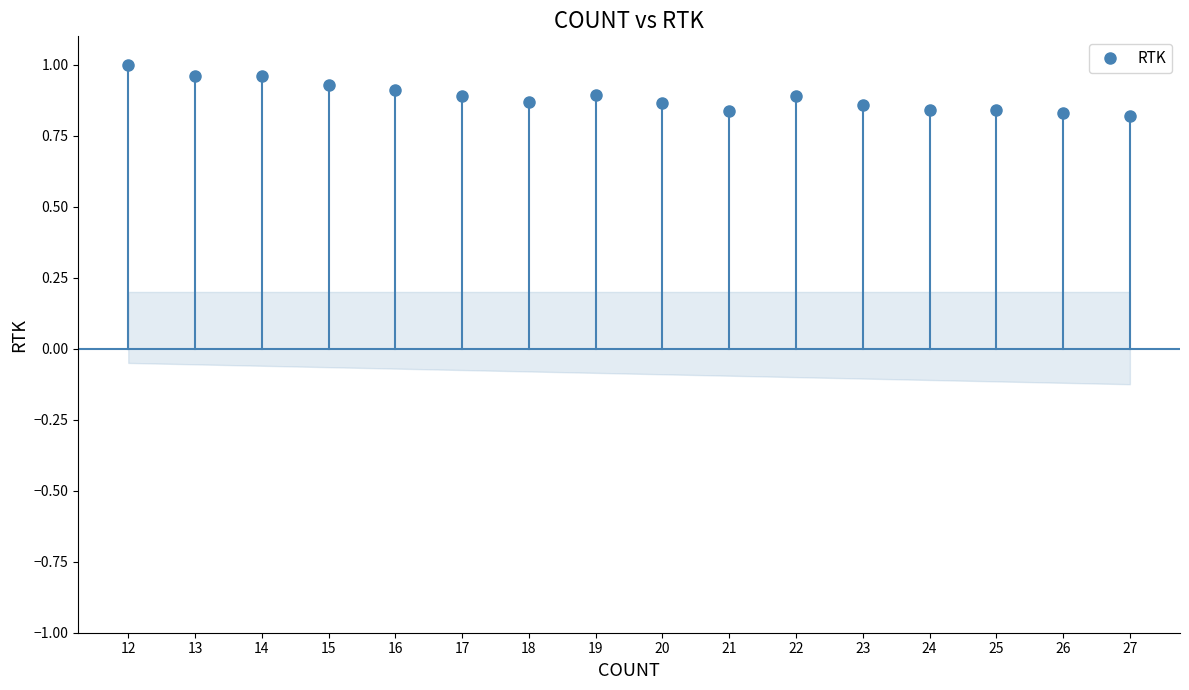

What is the greatest value displayed?

1.0